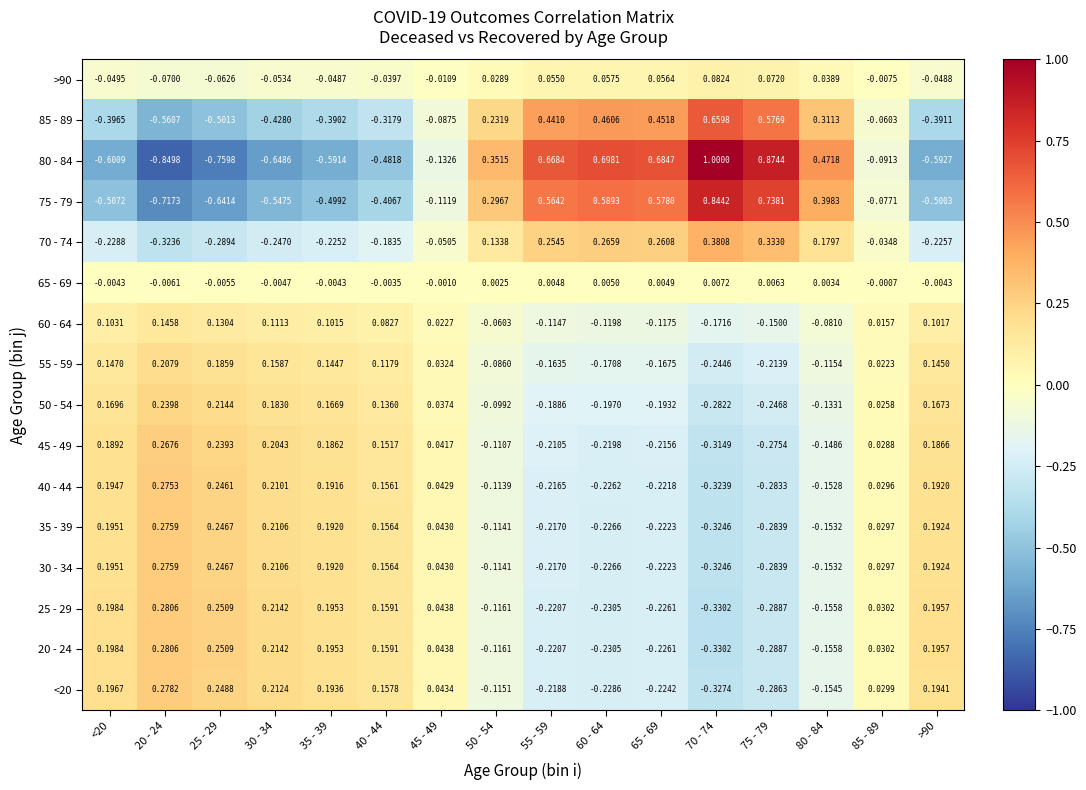

Which category has the highest value across all series?

70 - 74